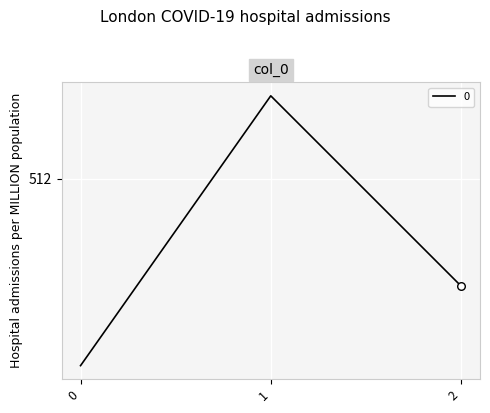

What is the change in value from 1 to 2?

-127.0